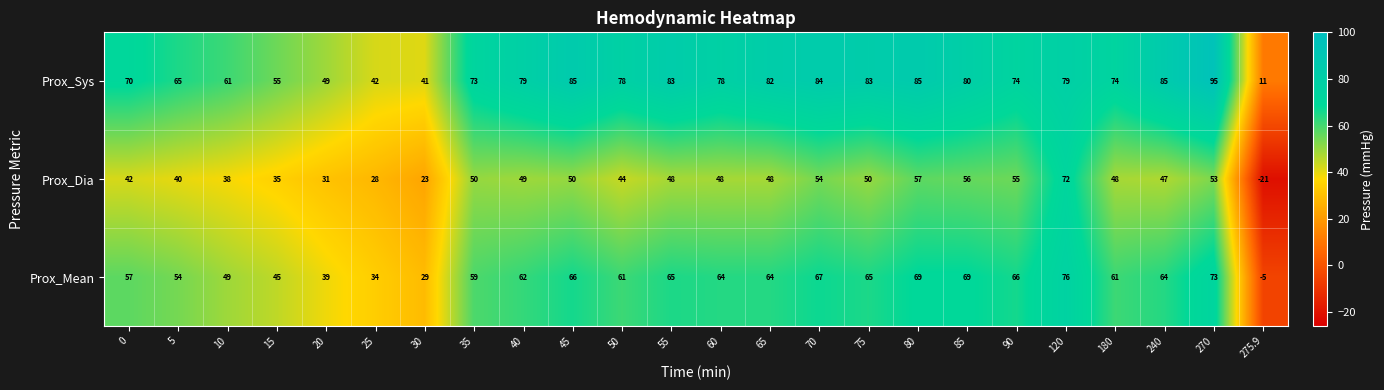

What is the difference between the highest and lowest values at 25?

14